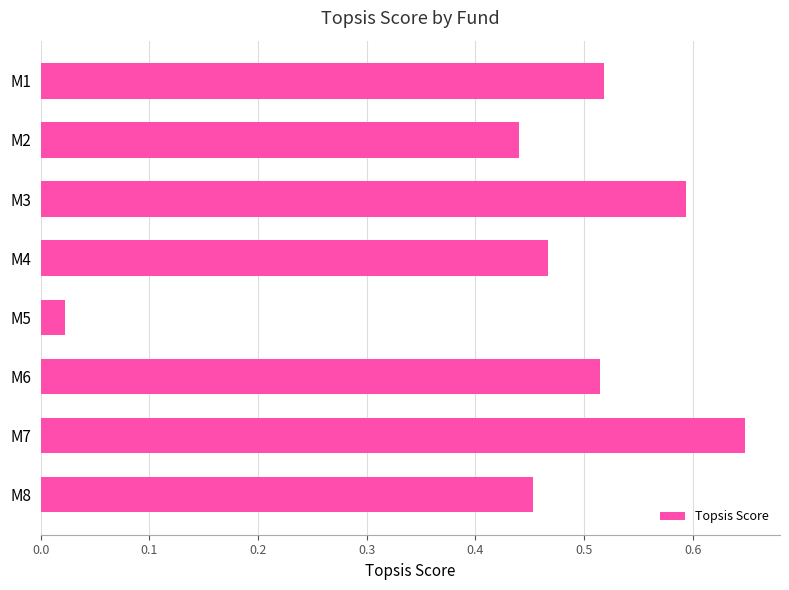

Are the bars grouped side by side (vs. stacked)?

No